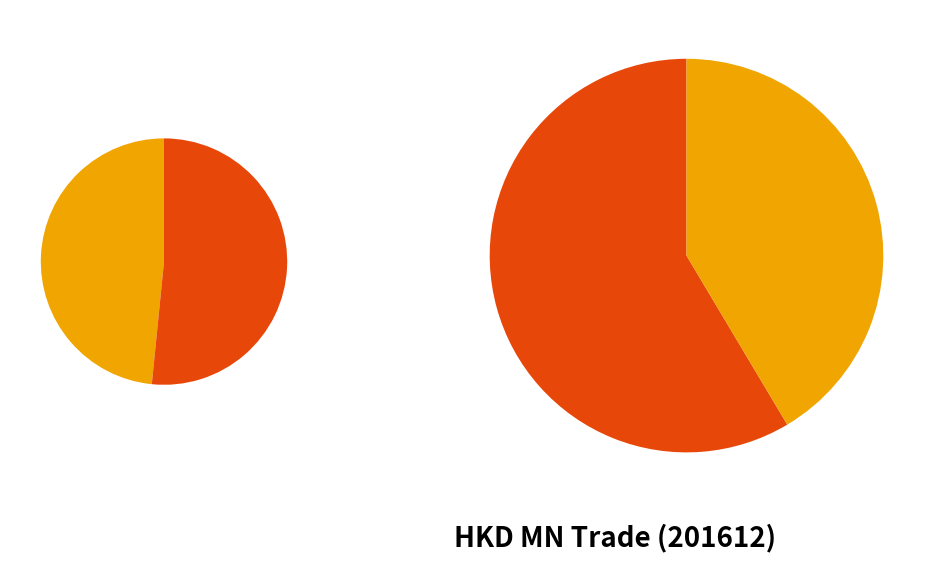

True or false: Imports accounts for 35% of the total.

False